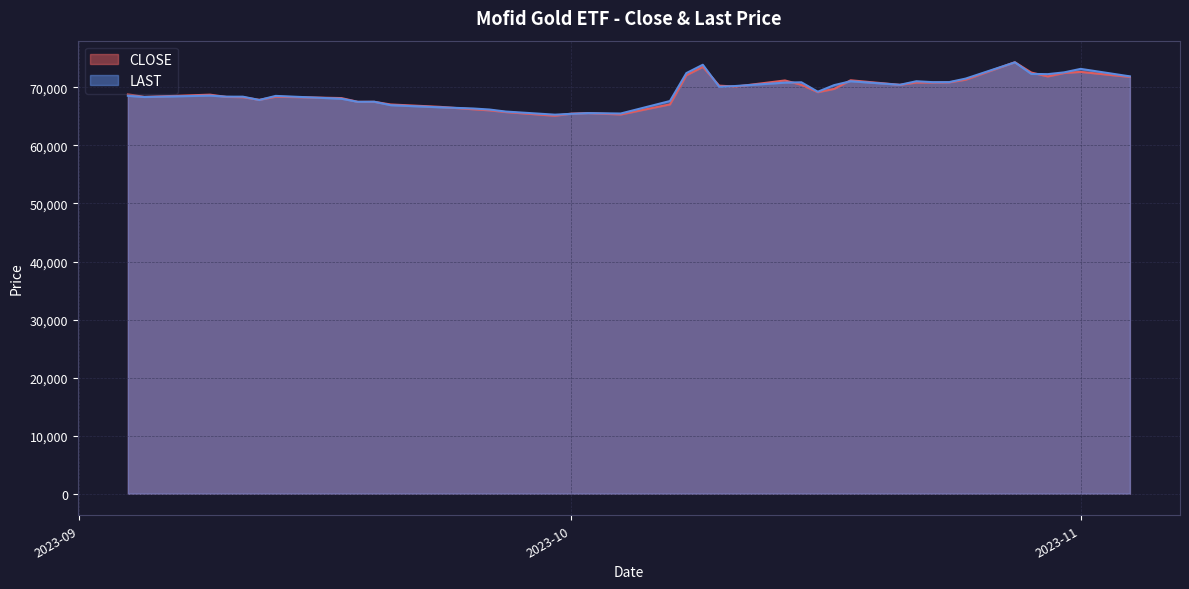

What is the lowest value of the CLOSE series?

65111